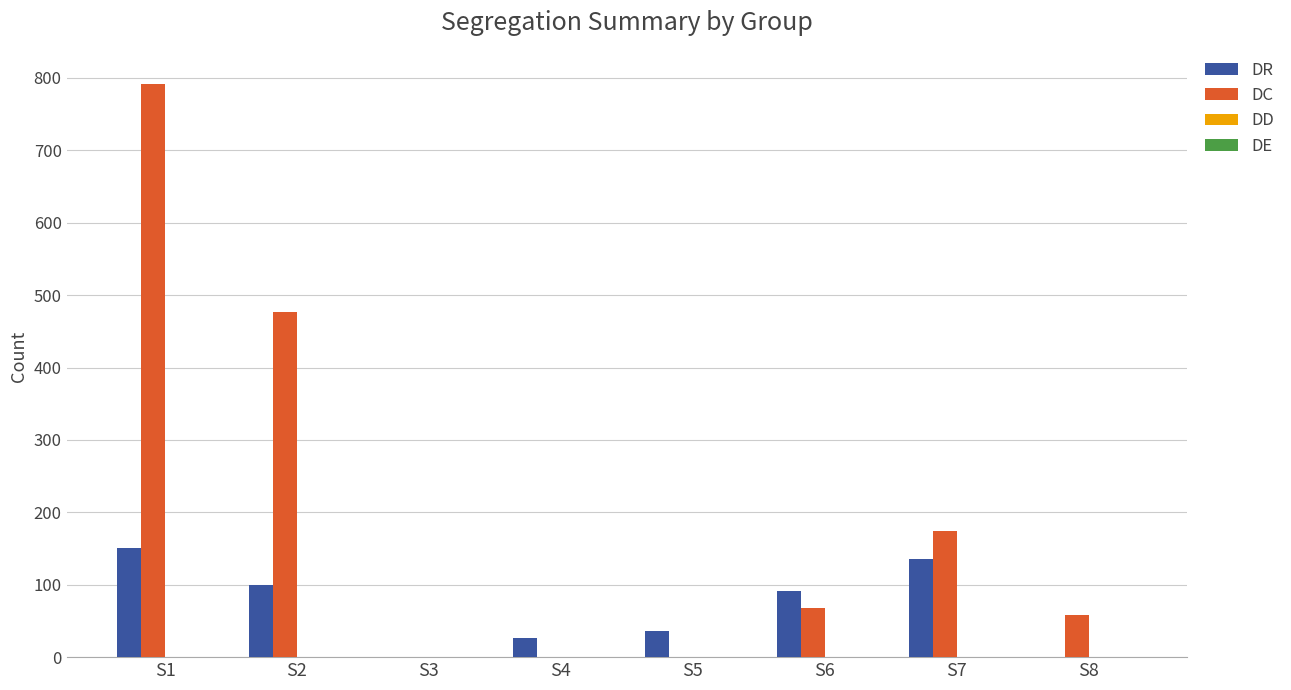

At which category is the sum across all series the highest?

S1